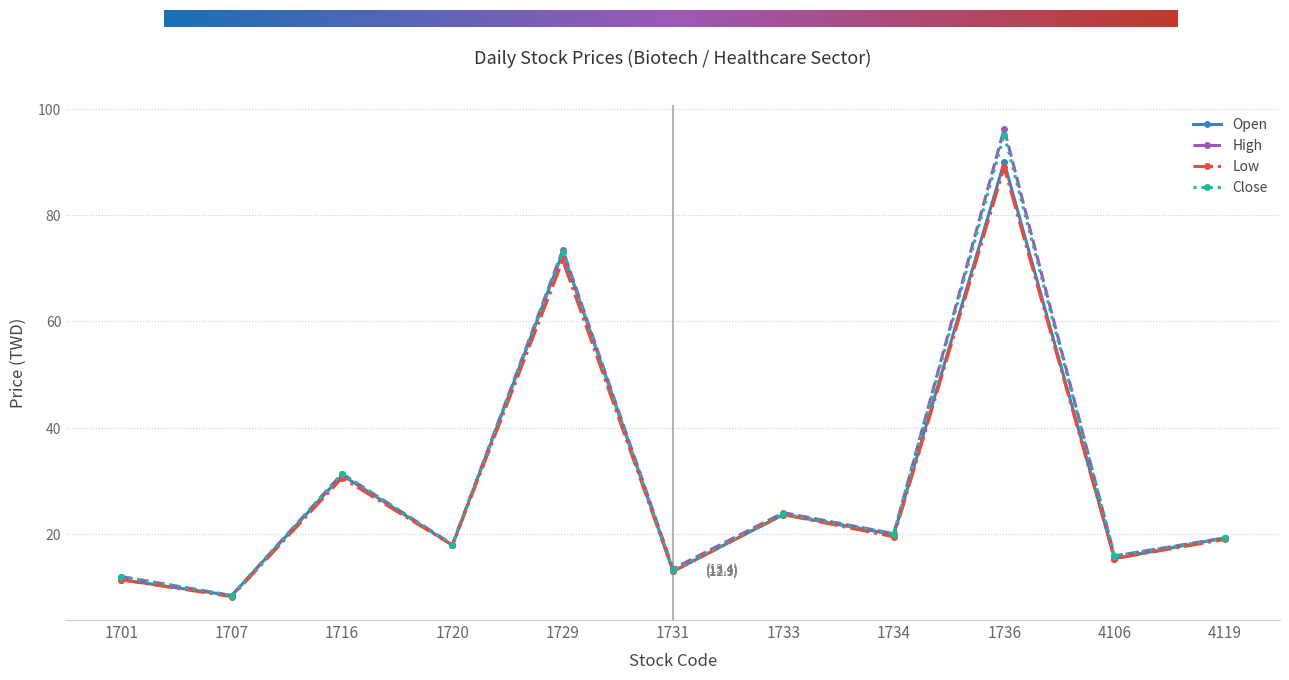

At which label is High closest to 52?

1716